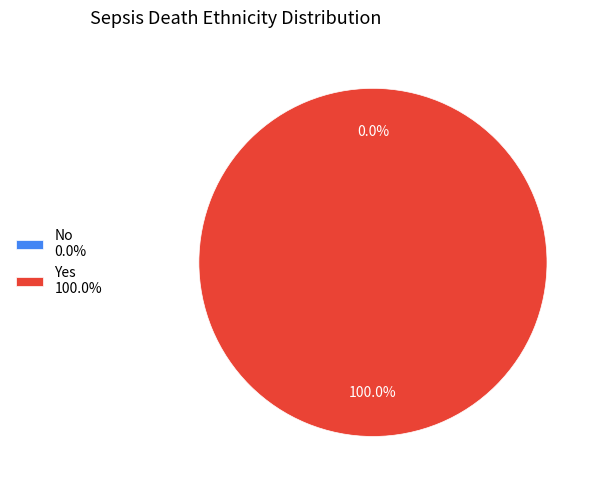

True or false: Yes accounts for 99% of the total.

False